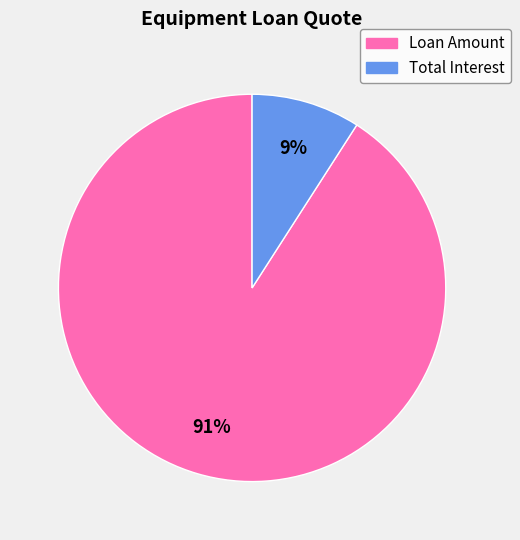

Rank the categories by value from highest to lowest.

Loan Amount, Total Interest